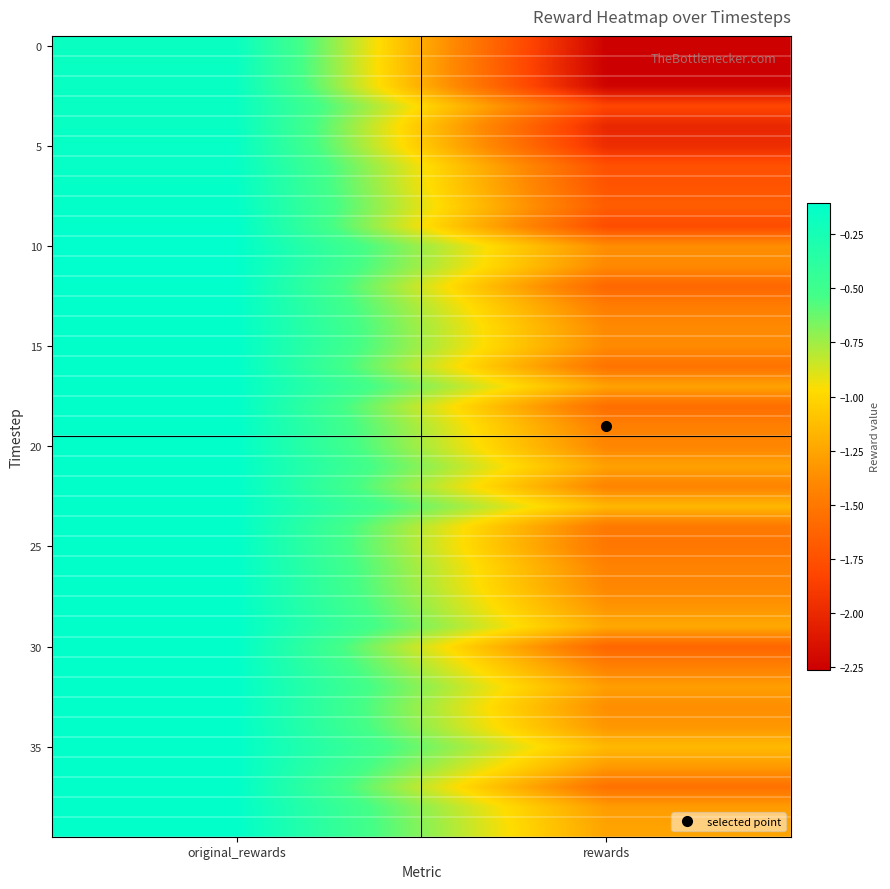

Which label corresponds to the largest value in the chart?

original_rewards